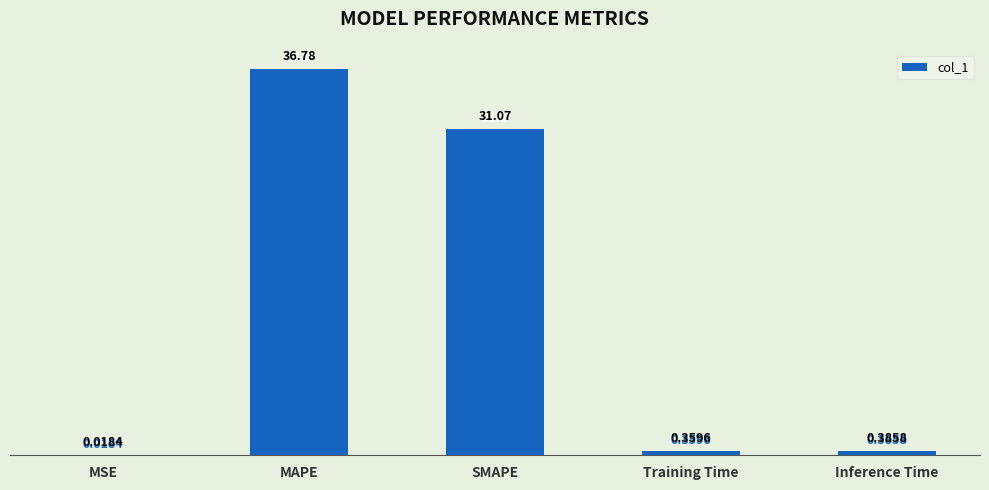

Between Training Time and SMAPE, which is larger?

SMAPE